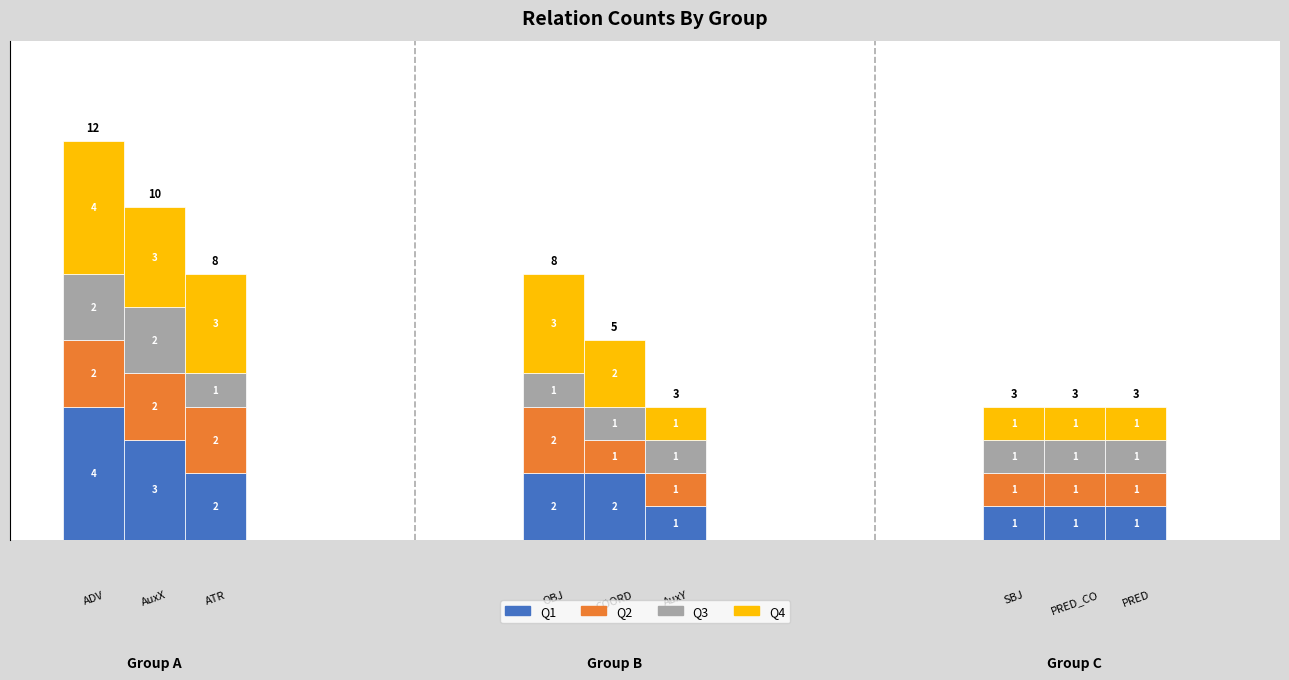

What is the difference between the maximum and minimum values in the Q3 series?

1